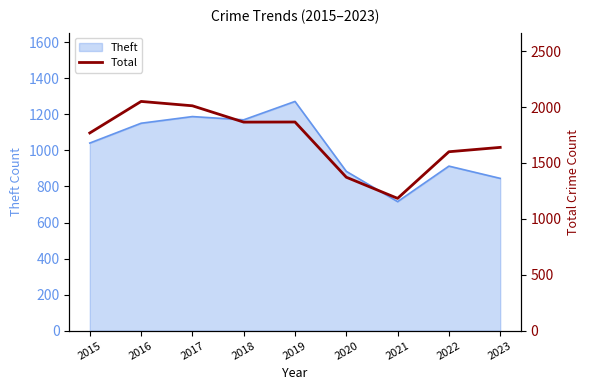

The value of Theft at 2016 is 667. True or false?

False